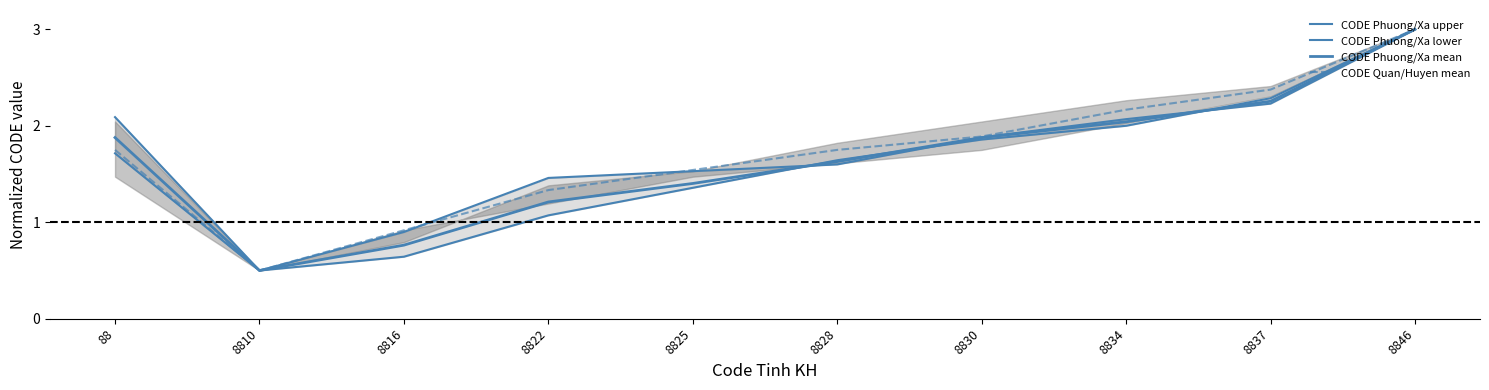

At which category is the sum across all series the highest?

8846